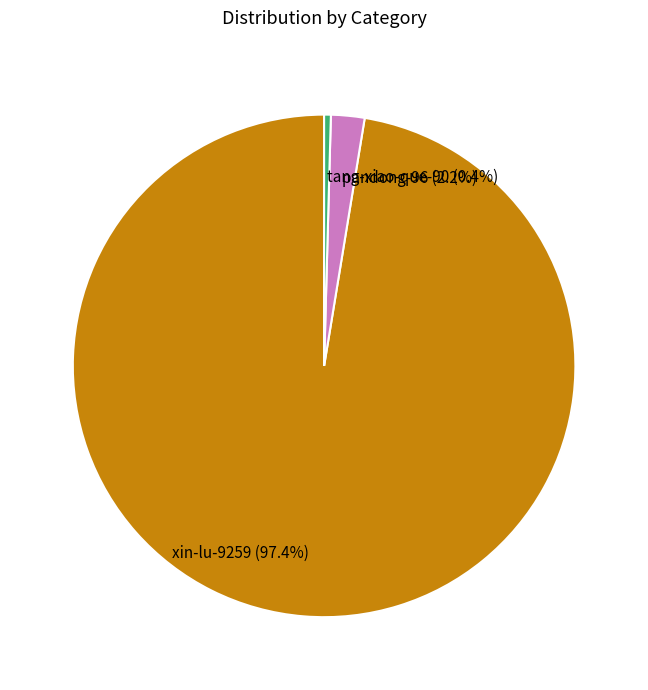

To the nearest percent, what is the difference between the largest and smallest slice percentages?

97%